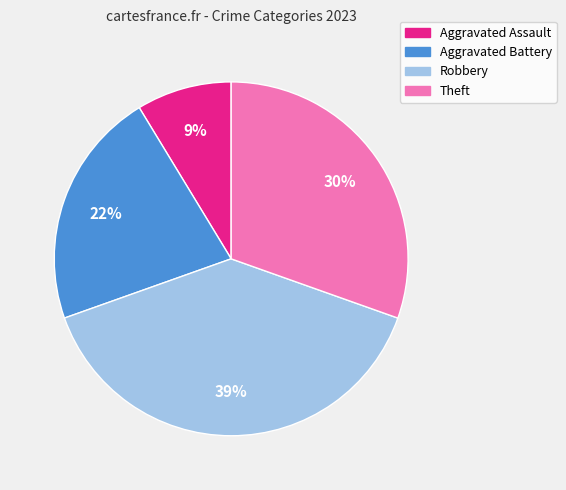

Is the sum of Aggravated Battery and Aggravated Assault greater than half?

No